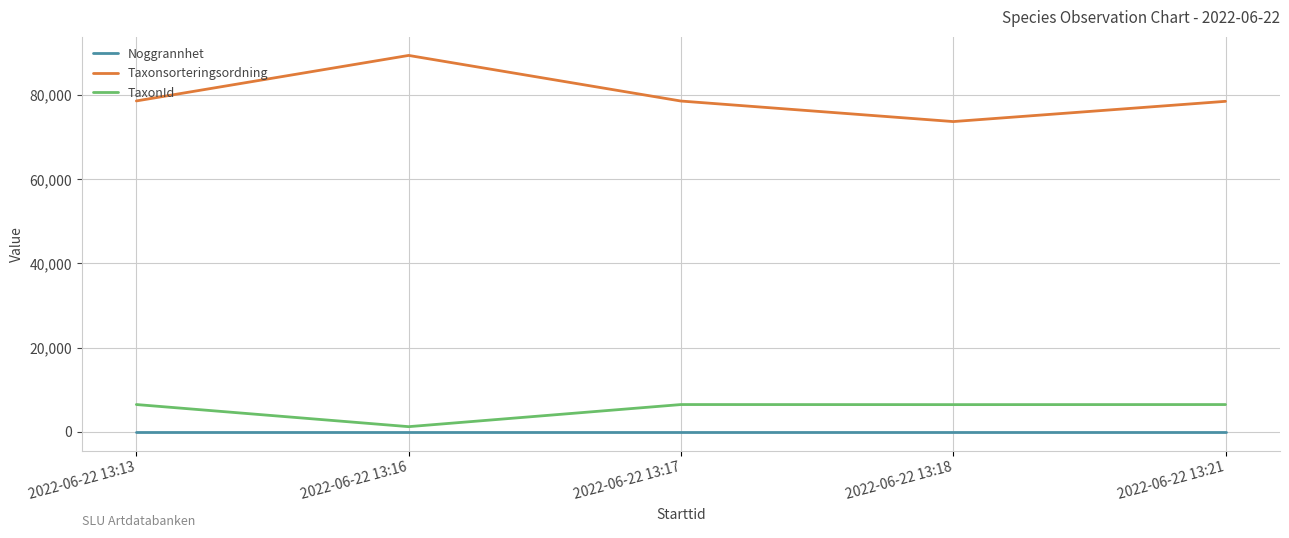

Which series has the largest total across all categories?

Taxonsorteringsordning